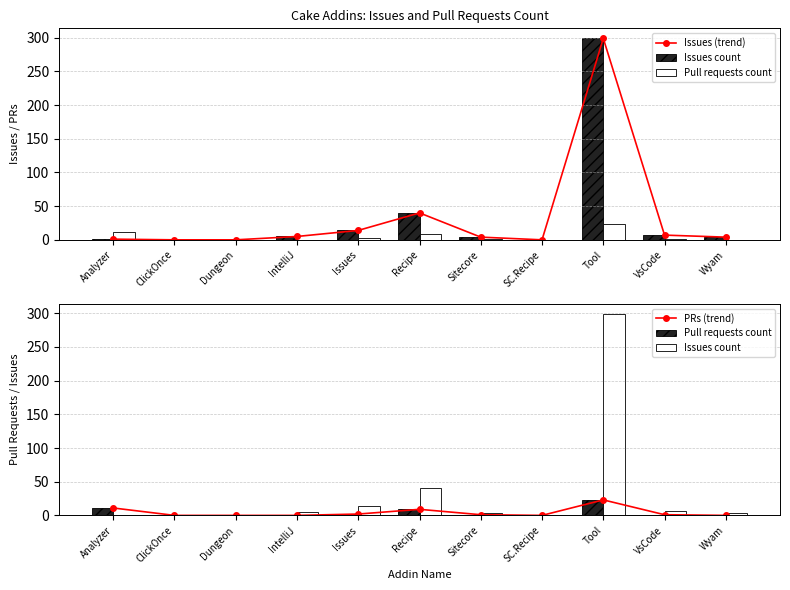

Rank the categories by PRs (trend) value from highest to lowest.

Tool, Analyzer, Recipe, Issues, Sitecore, VsCode, ClickOnce, Dungeon, IntelliJ, SC.Recipe, Wyam